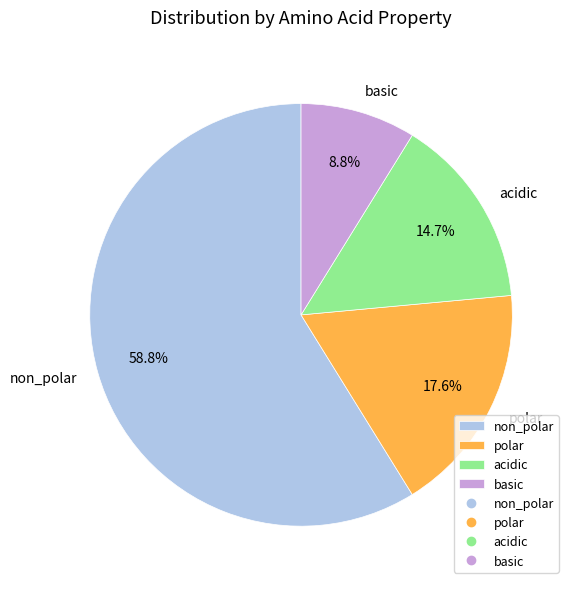

How many slices are in this pie chart?

4